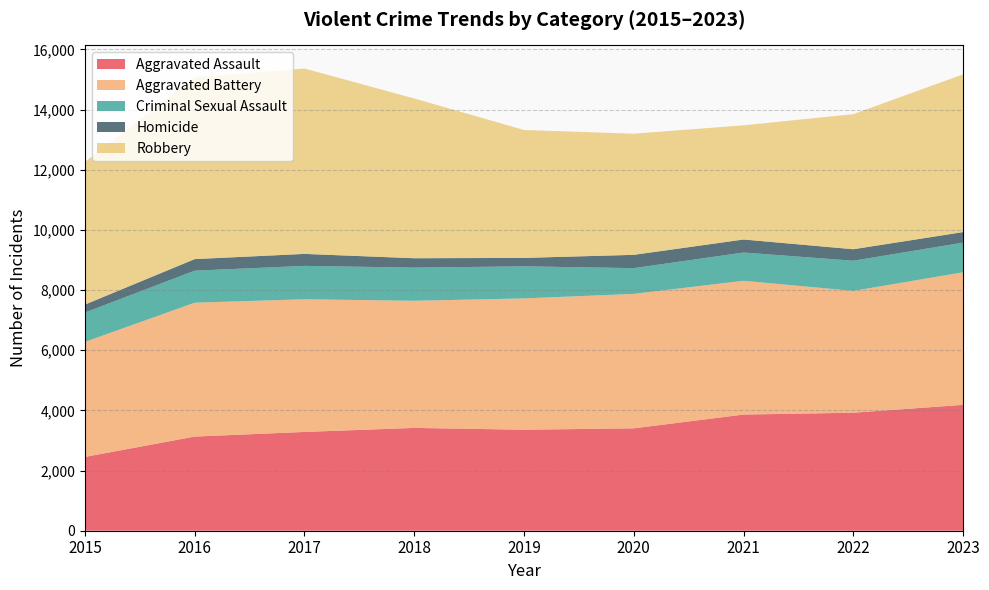

Reading left to right, what are all the values shown in this chart?

Aggravated Assault: 2453	3130	3284	3418	3358	3404	3862	3923	4185
Aggravated Battery: 3824	4451	4411	4227	4365	4470	4448	4050	4407
Criminal Sexual Assault: 977	1065	1110	1102	1067	856	939	1003	986
Homicide: 264	384	398	312	280	442	433	382	351
Robbery: 4740	6038	6163	5311	4252	4028	3795	4491	5243